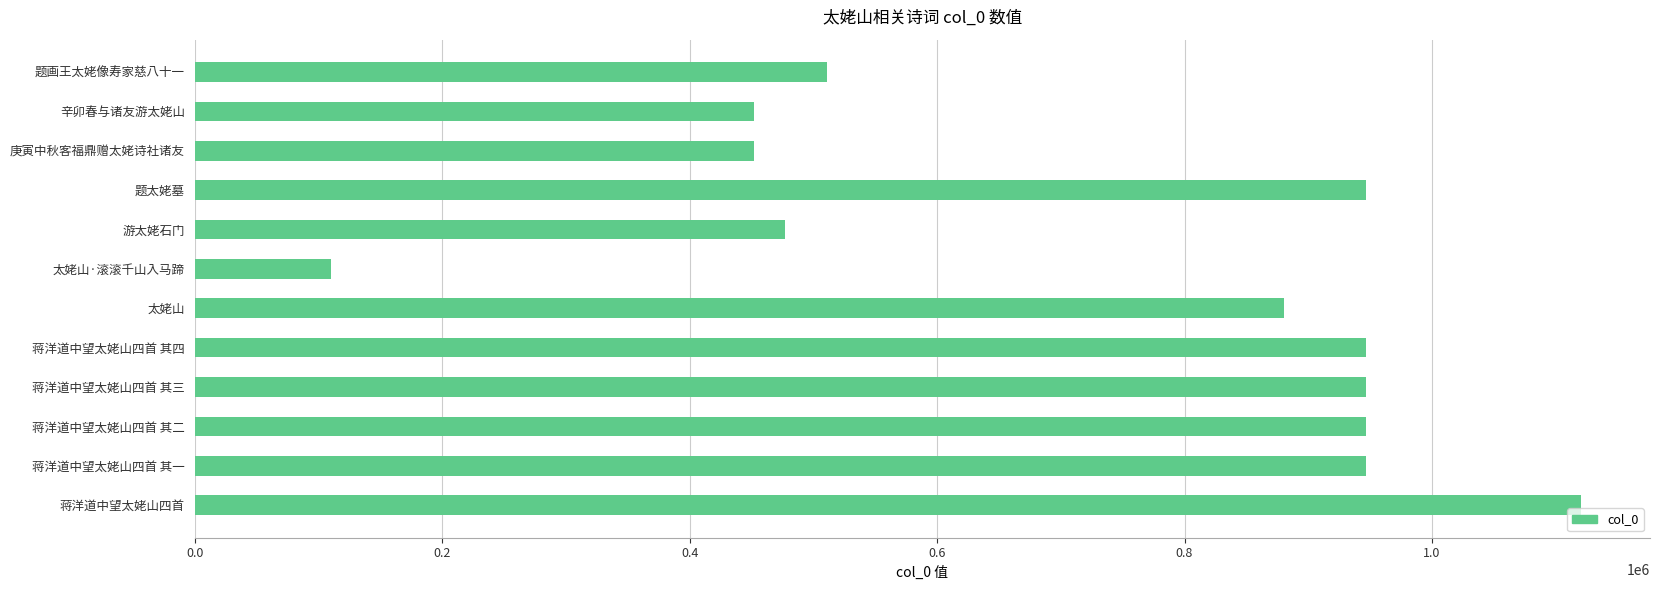

Between 蒋洋道中望太姥山四首 其四 and 庚寅中秋客福鼎赠太姥诗社诸友, which is larger?

蒋洋道中望太姥山四首 其四